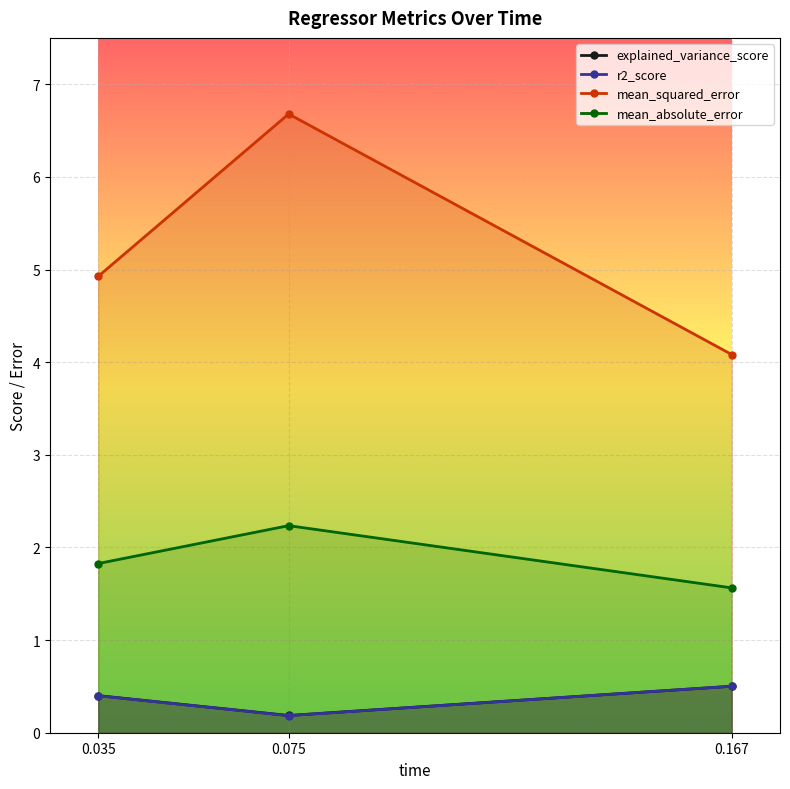

What is the smallest value displayed?

0.2